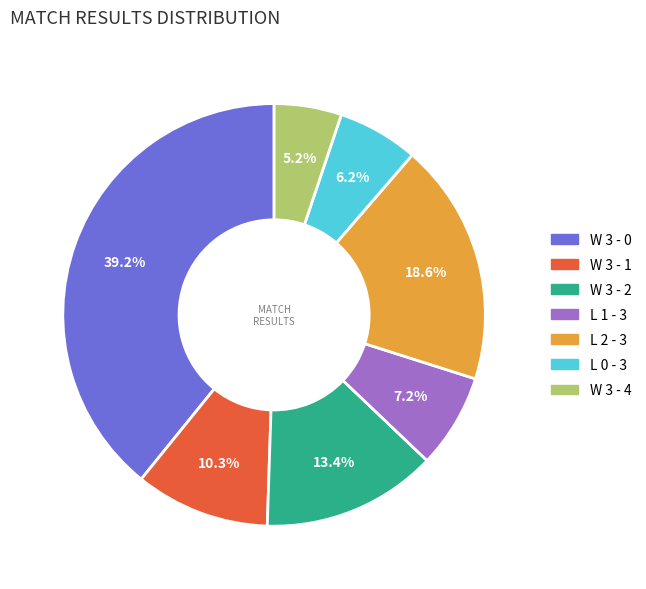

Is there any slice that represents more than half of the pie?

No